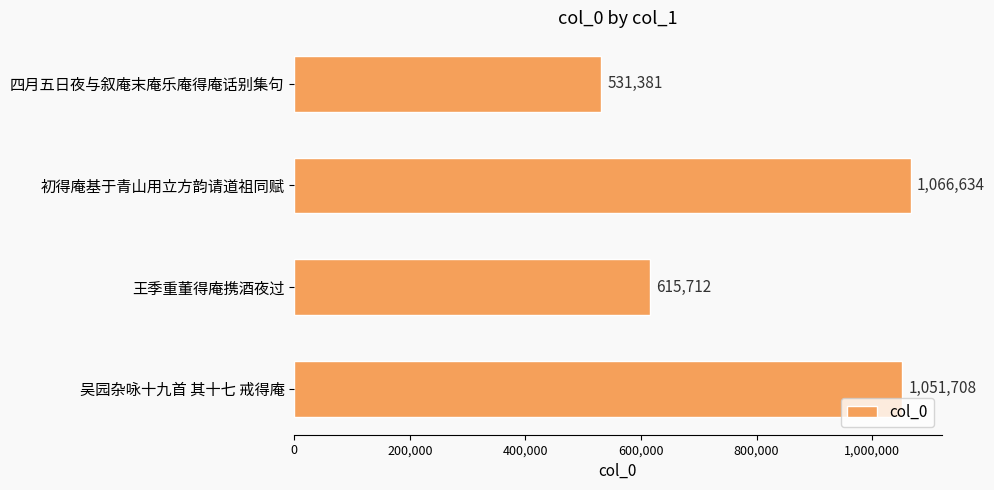

What is the label of the 3rd bar from the bottom?

初得庵基于青山用立方韵请道祖同赋